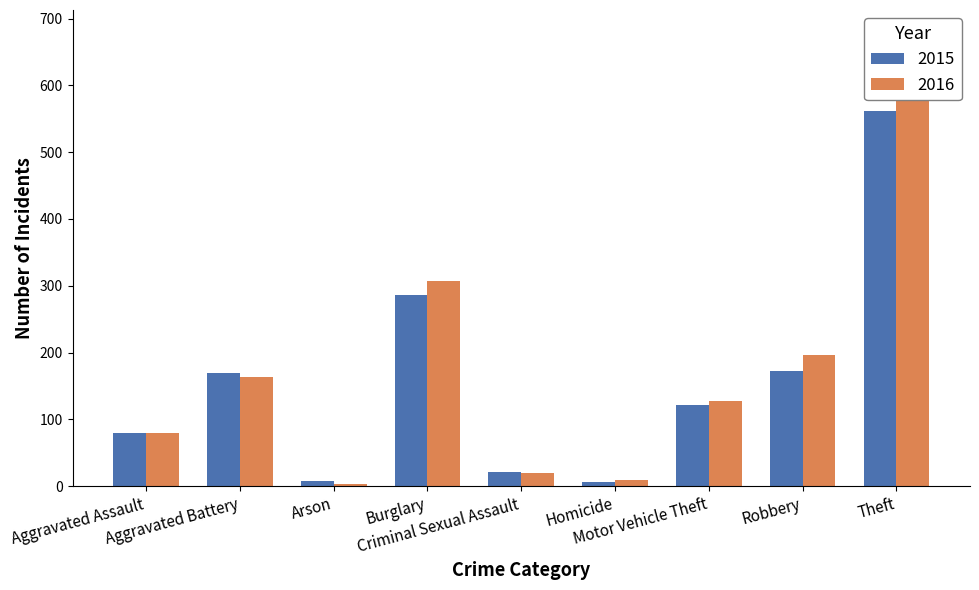

Is it true that 2016 equals 594 at Theft?

True